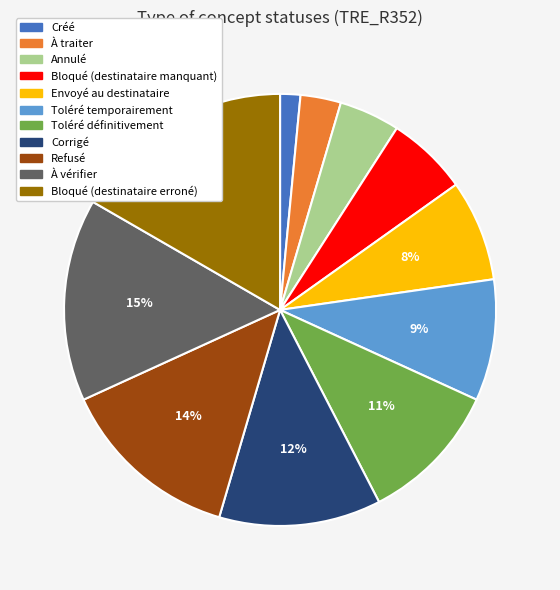

What is the ratio of the value at Bloqué (destinataire erroné) to the value at Refusé?

1.2